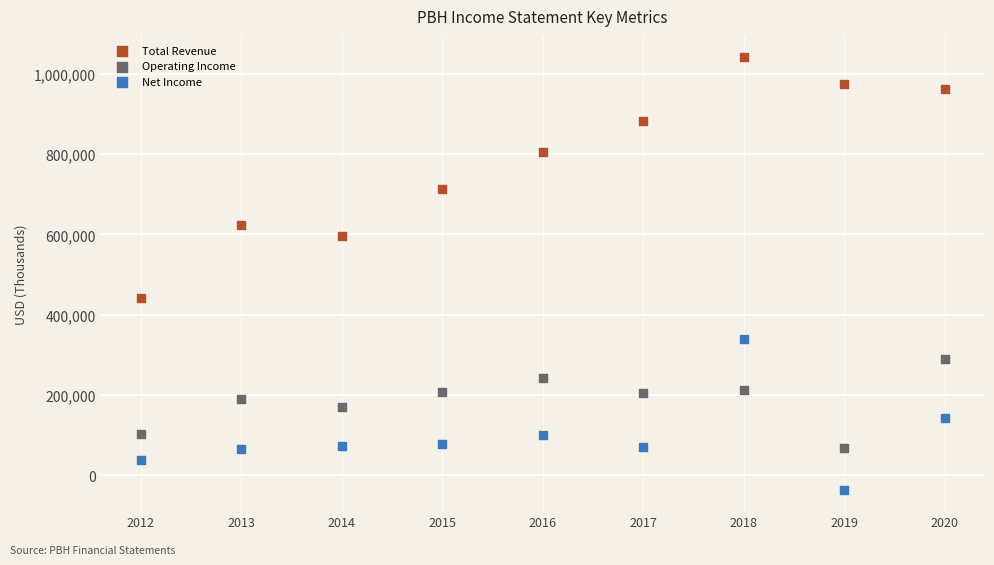

Across all data points, what is the range of X values (max minus min)?

8